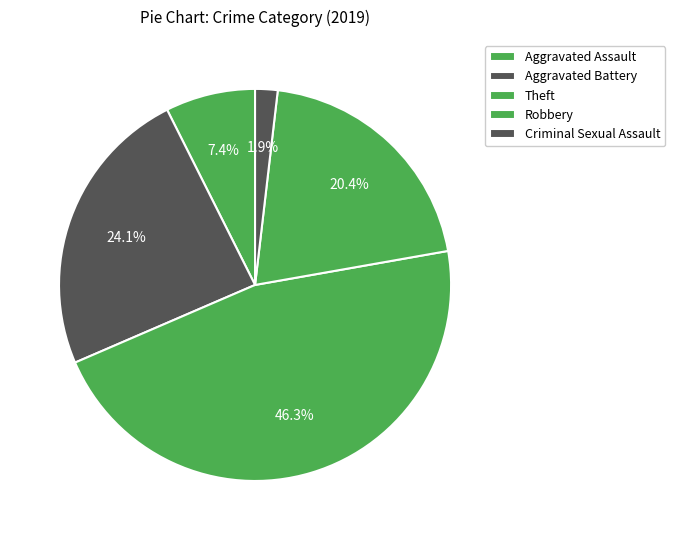

Does Aggravated Battery account for over 50% of the chart?

No